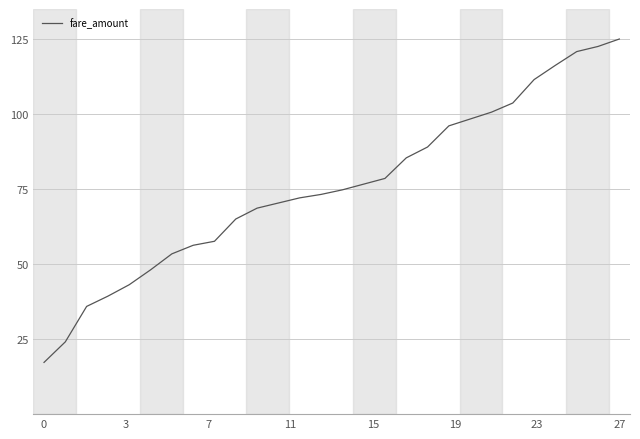

Does the chart have visible grid lines?

Yes